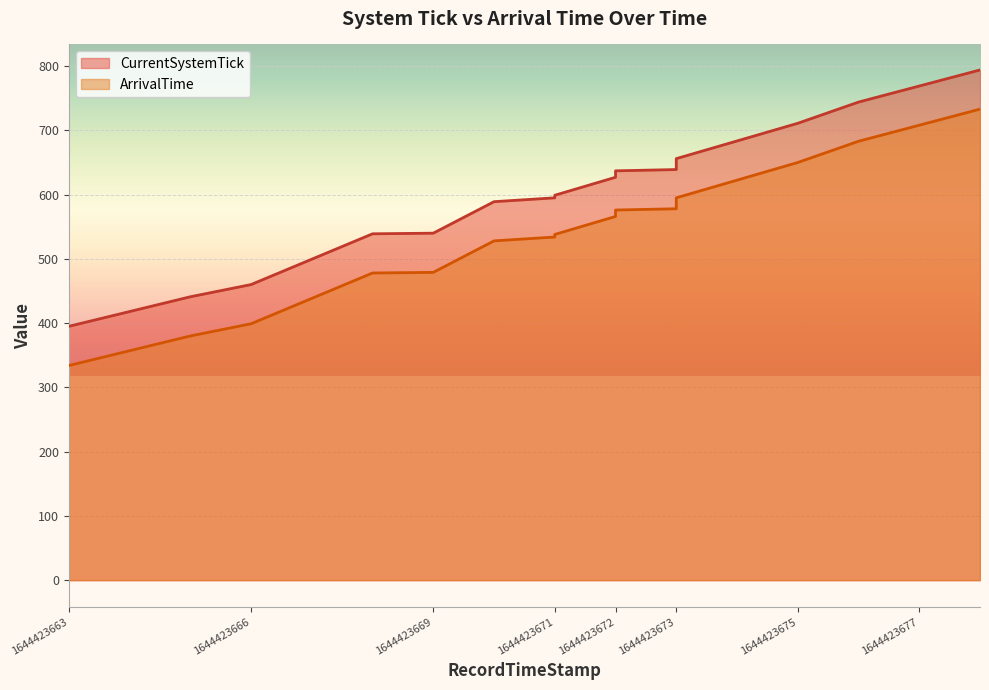

Which series changed the most between 1644423672 and 1644423673?

CurrentSystemTick